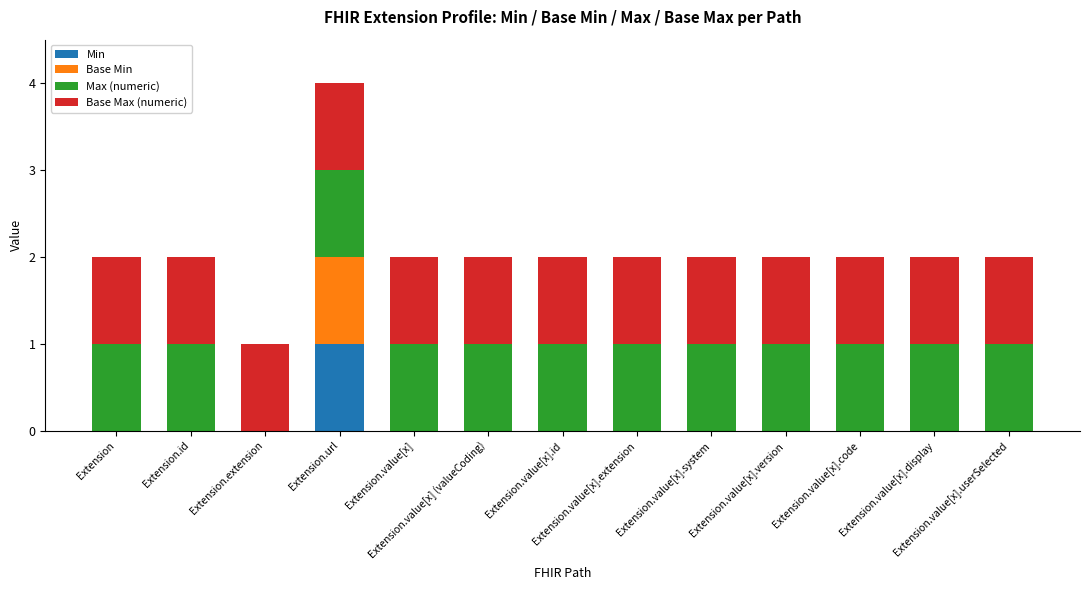

Where is Base Max (numeric) nearest to the value 1?

Extension